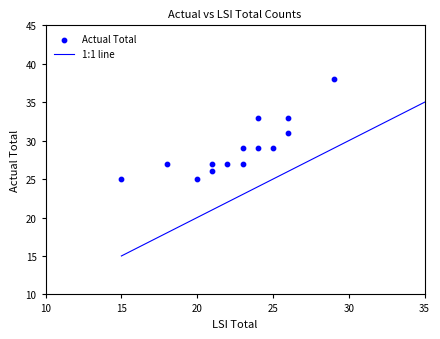

What is the range of X values (max minus min)?

14